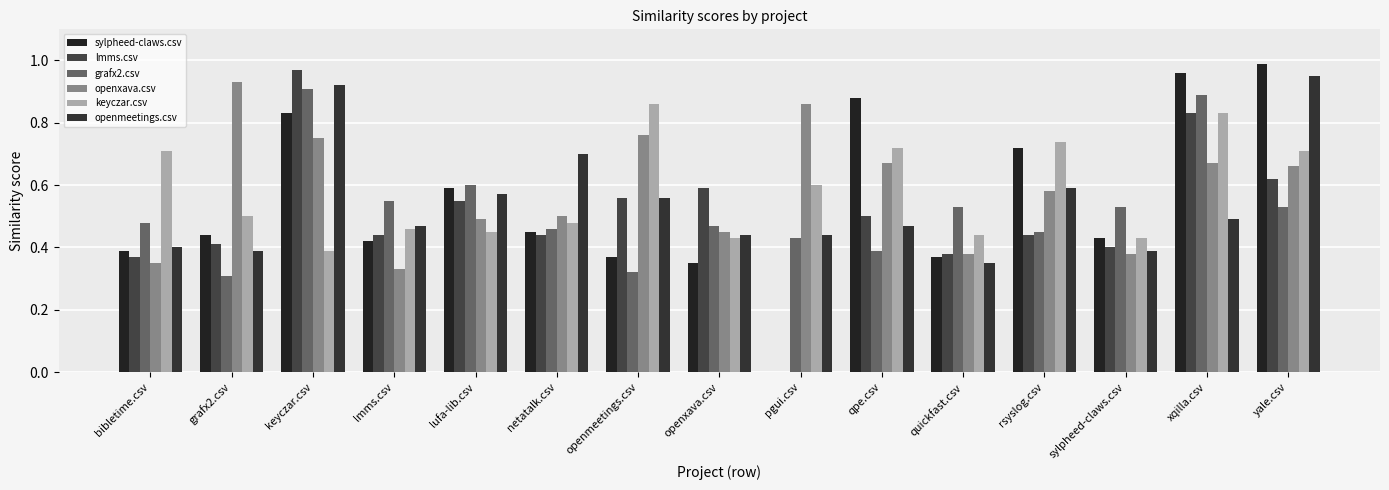

What is the total value across all series at openxava.csv?

2.7